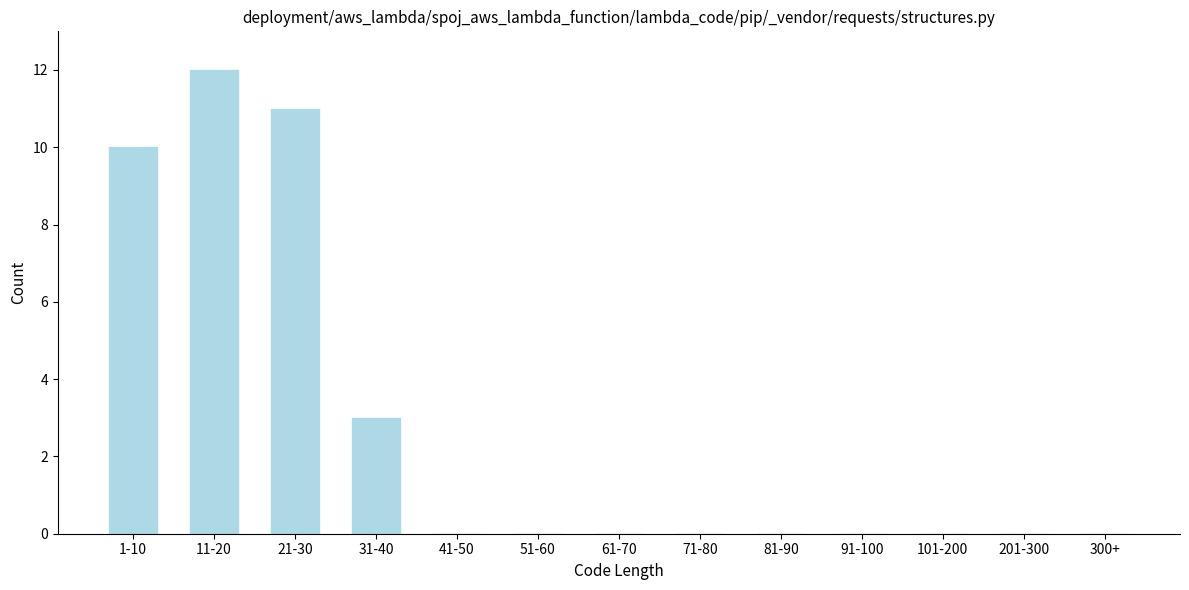

Reading left to right, what are all the values shown in this chart?

1-10=10	11-20=12	21-30=11	31-40=3	41-50=0	51-60=0	61-70=0	71-80=0	81-90=0	91-100=0	101-200=0	201-300=0	300+=0